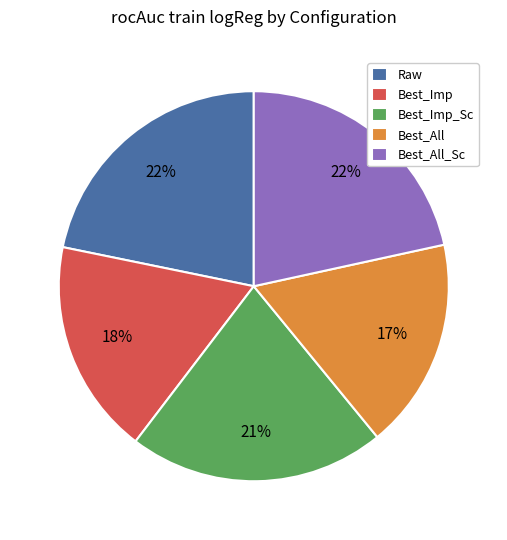

To the nearest percent, what is the average slice percentage?

20%